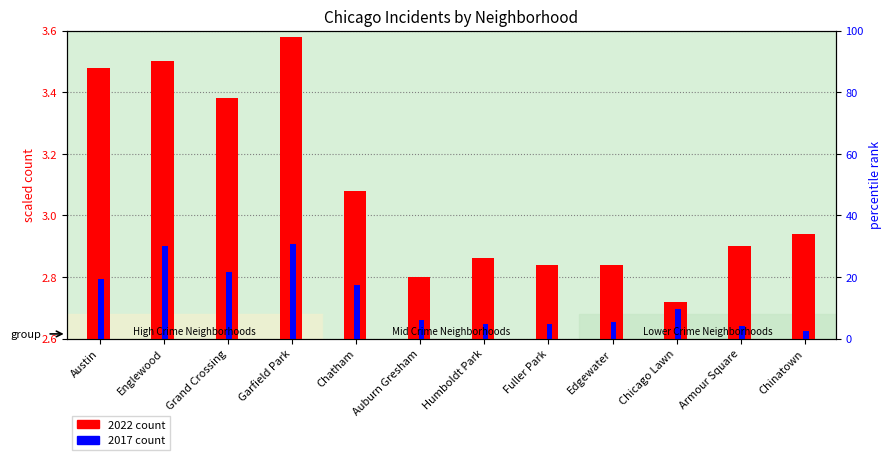

How many categories are shown in the chart?

12